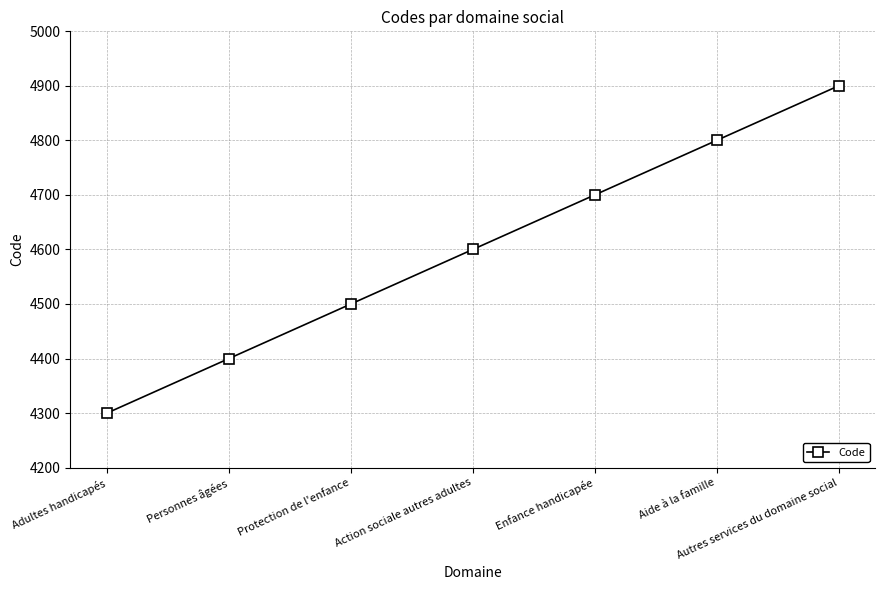

What is the value of the 1st point from the left?

4300